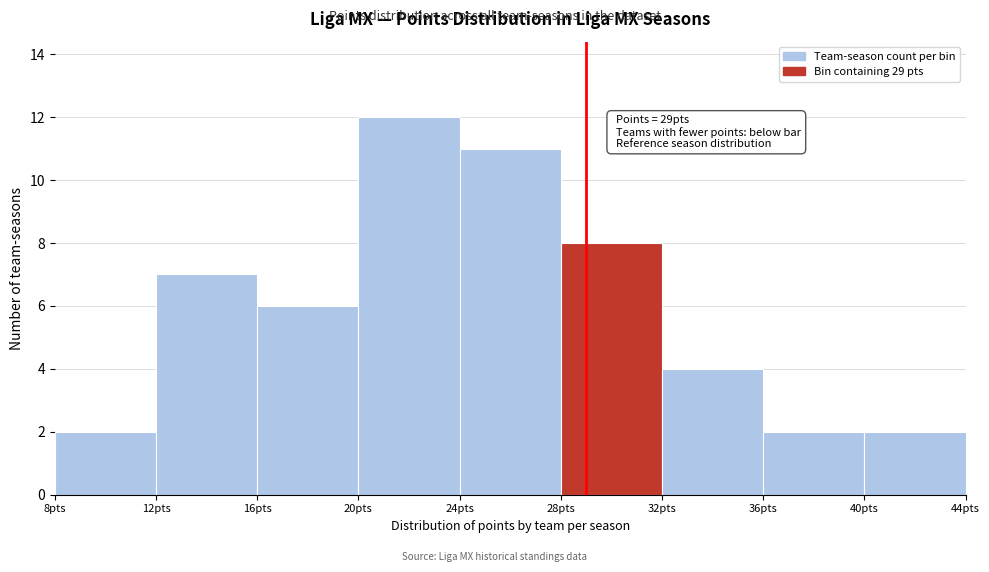

Which range on the x-axis has the tallest bar?

20 to 24